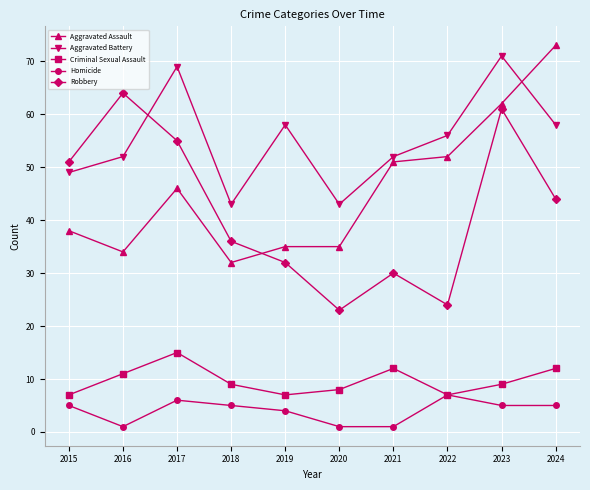

In Aggravated Battery, how many points are lower than both neighbors (excluding endpoints)?

2